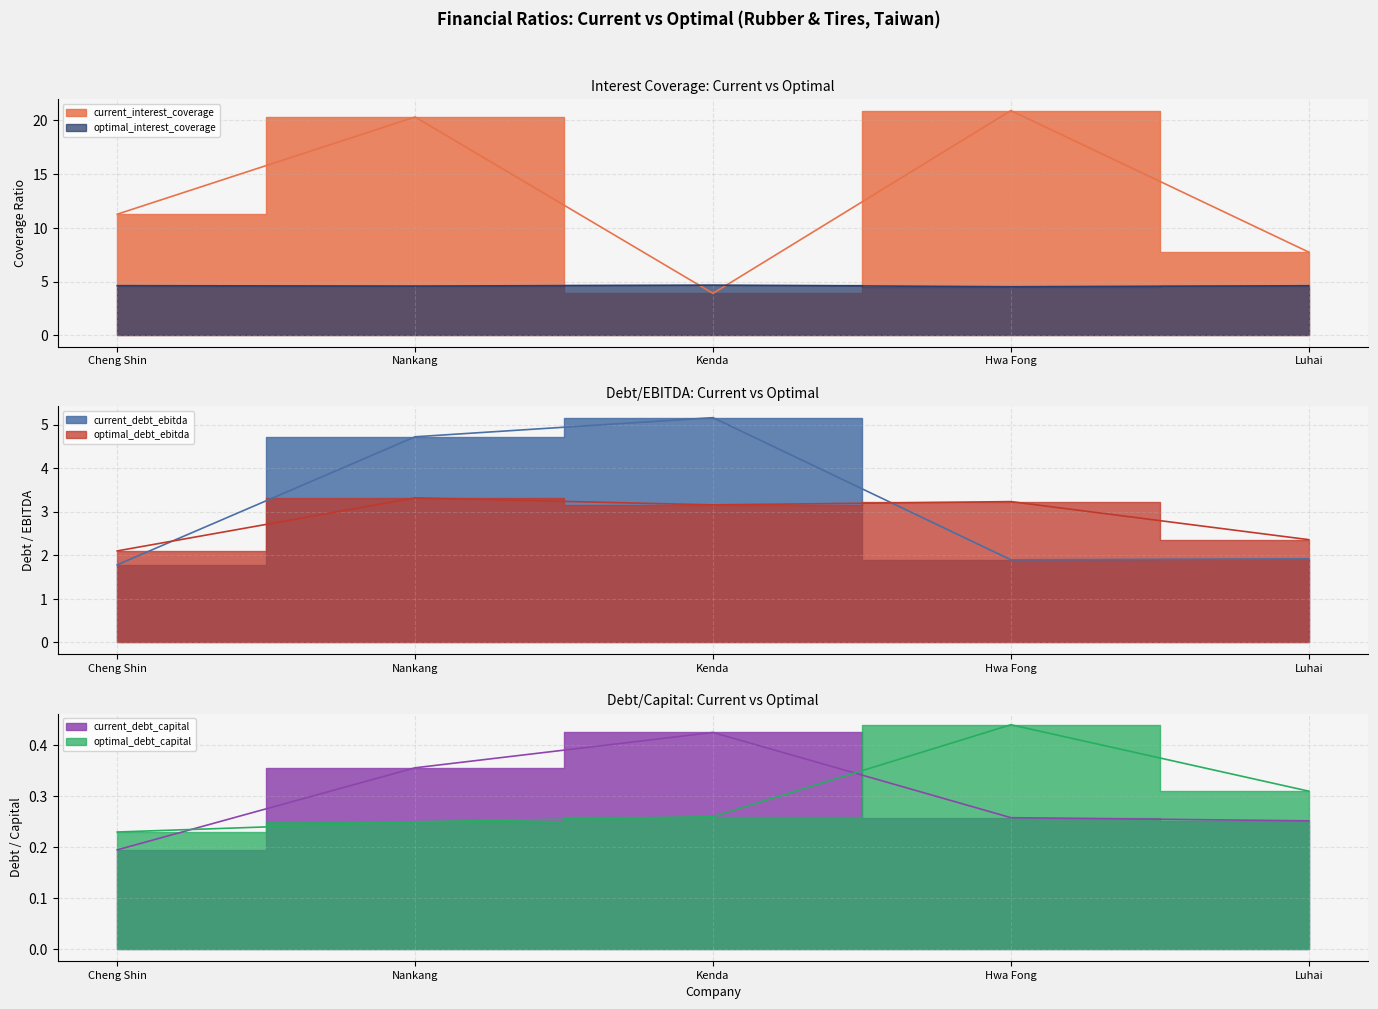

Where do optimal_debt_capital and current_debt_capital first cross each other?

Cheng Shin and Nankang